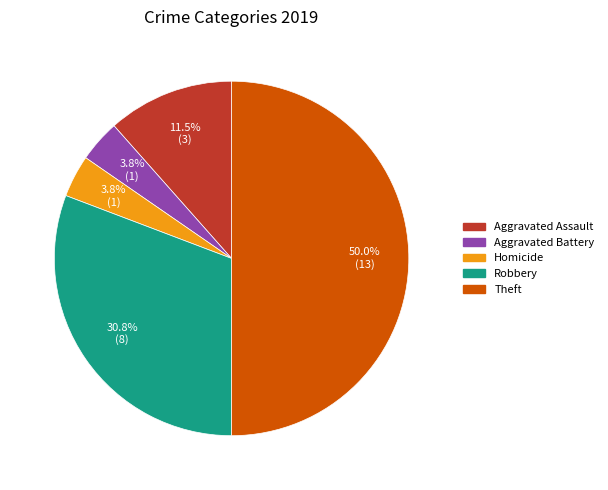

How many slices are in this pie chart?

5